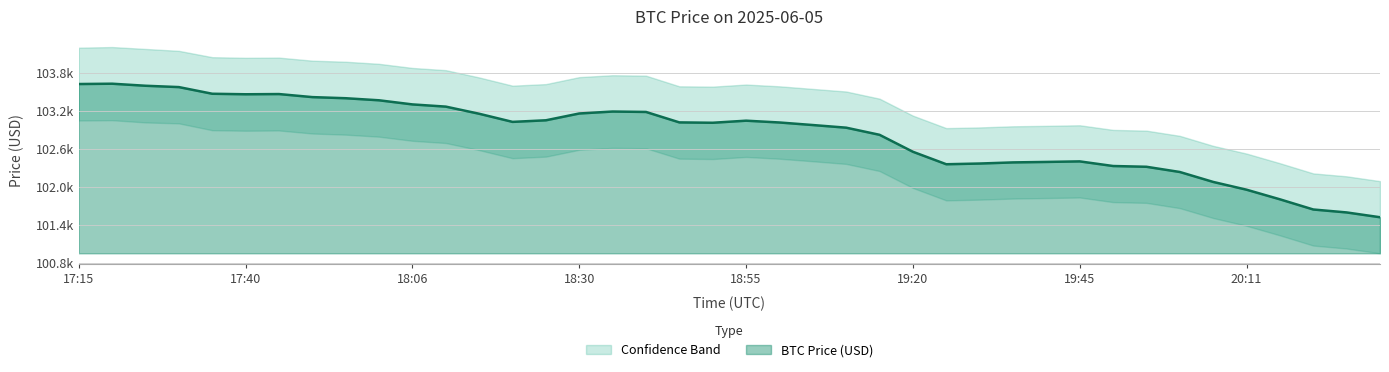

At how many categories does at least one series exceed 102987?

26